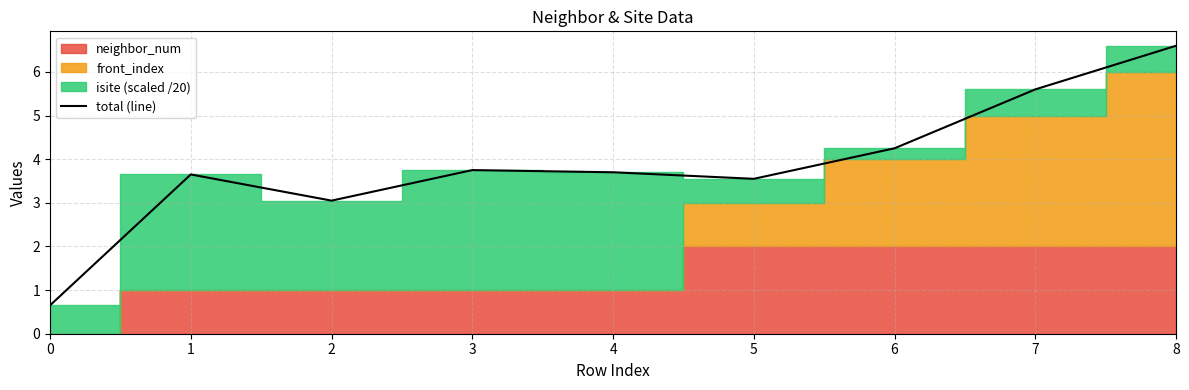

What is the lowest value of the total (line) series?

0.7